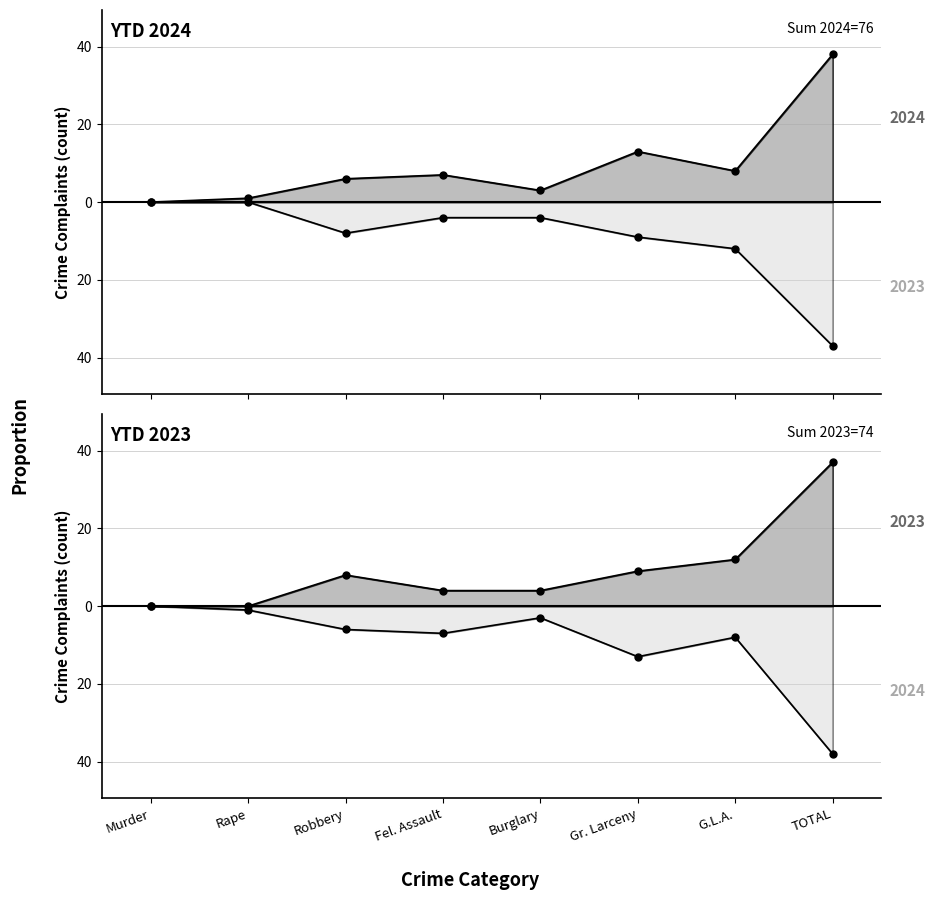

Where is 2023 (YTD) nearest to the value -18?

G.L.A.